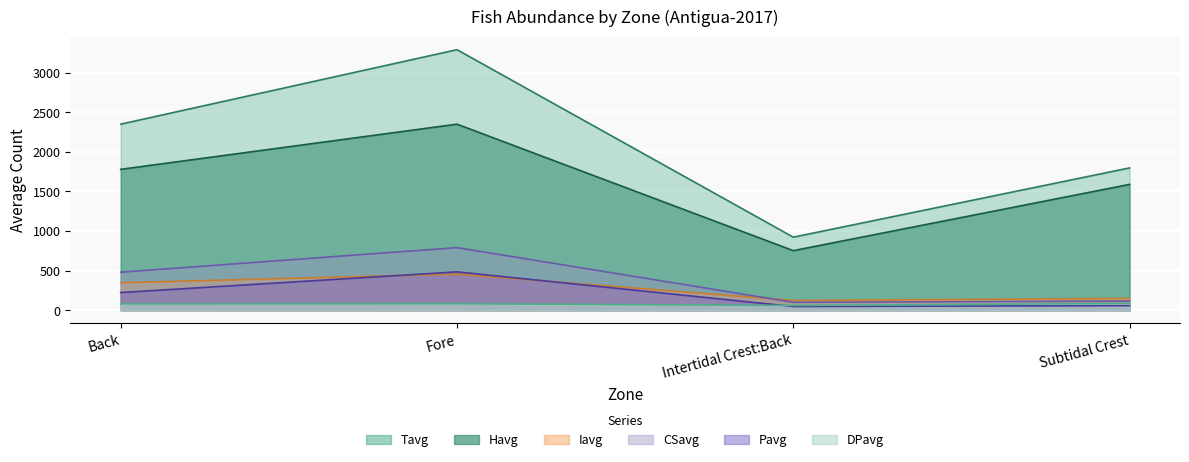

The value of Iavg at Back is 619. True or false?

False